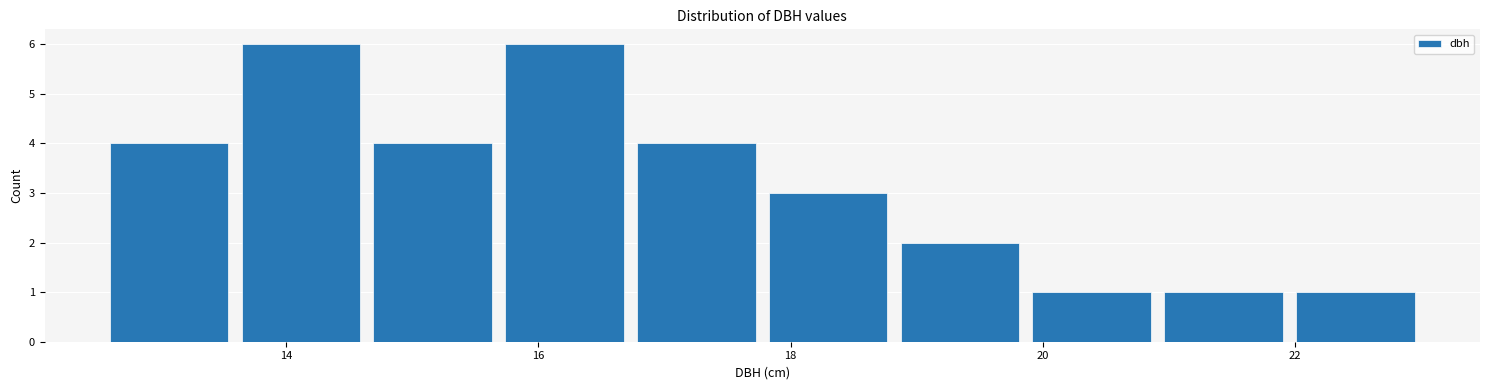

How tall is the bar that spans 17.8 to 18.8 on the x-axis? Neither the bar edges nor the heights are printed on the chart, so give them approximately, as read against the axes.

3